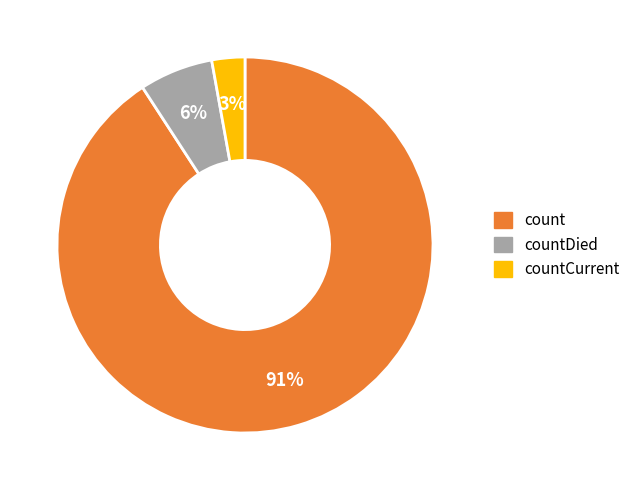

To the nearest percent, what is the difference between the largest and smallest slice percentages?

88%